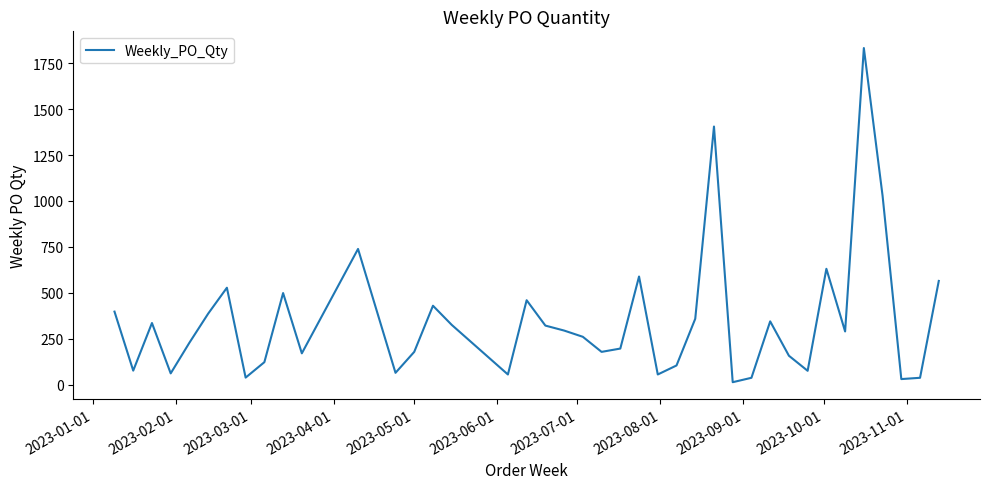

What is the difference between the maximum and minimum values?

1818